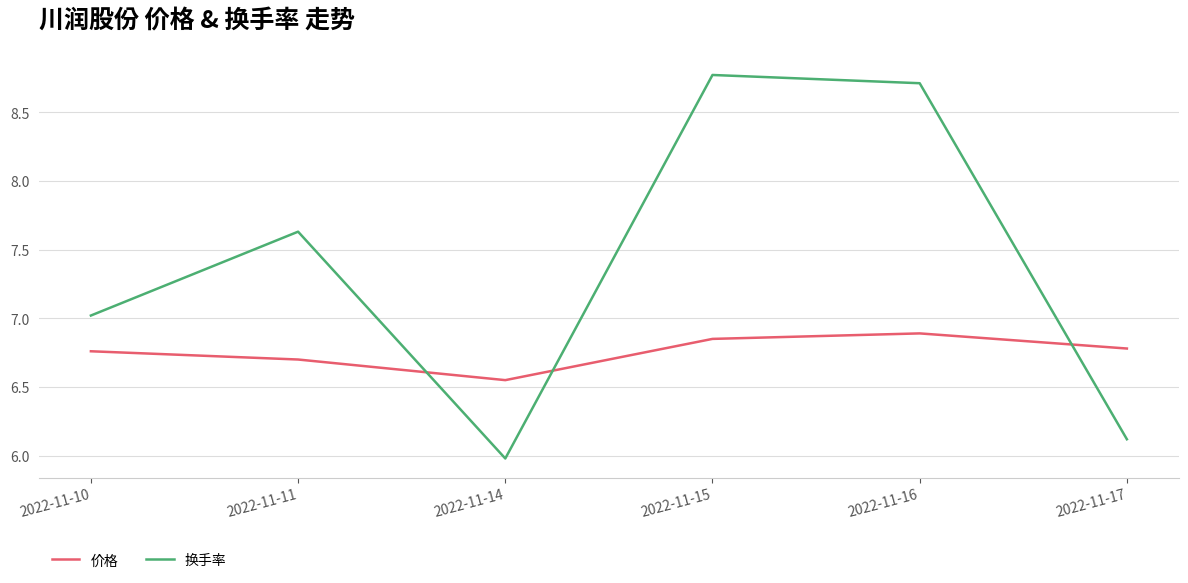

Count the number of data series in this chart.

2